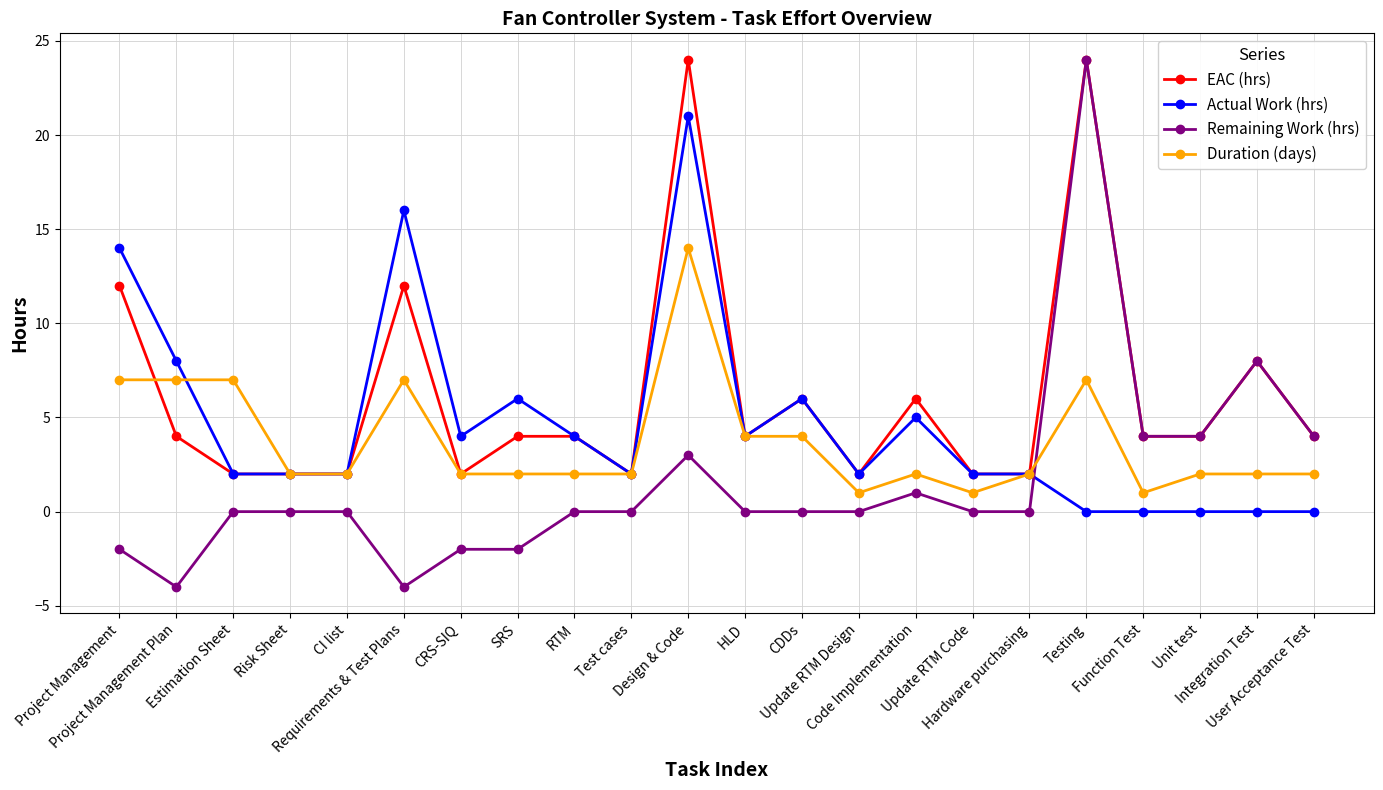

How many lines are shown in the chart?

4